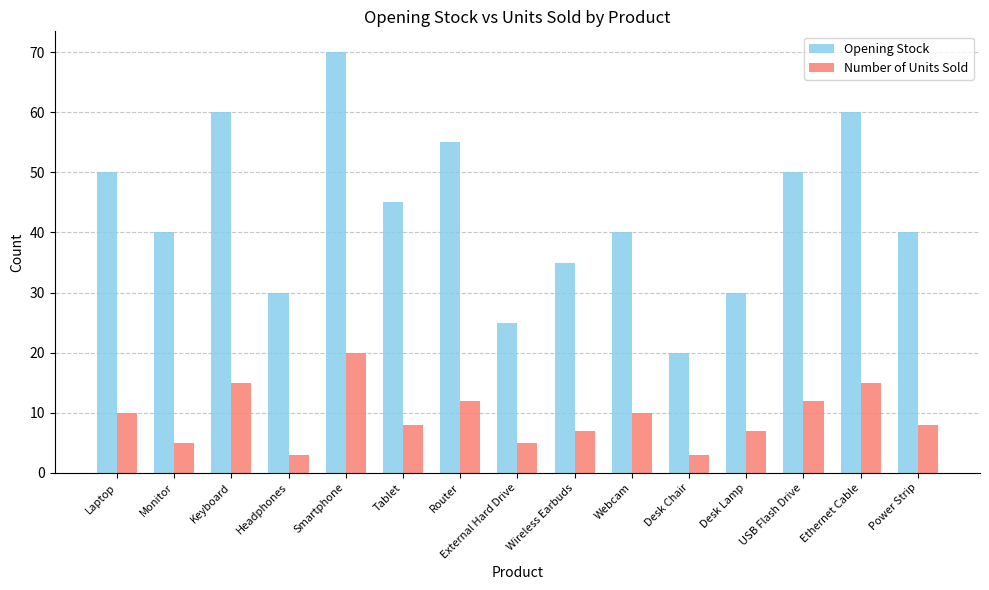

At which label does Opening Stock reach its minimum?

Desk Chair